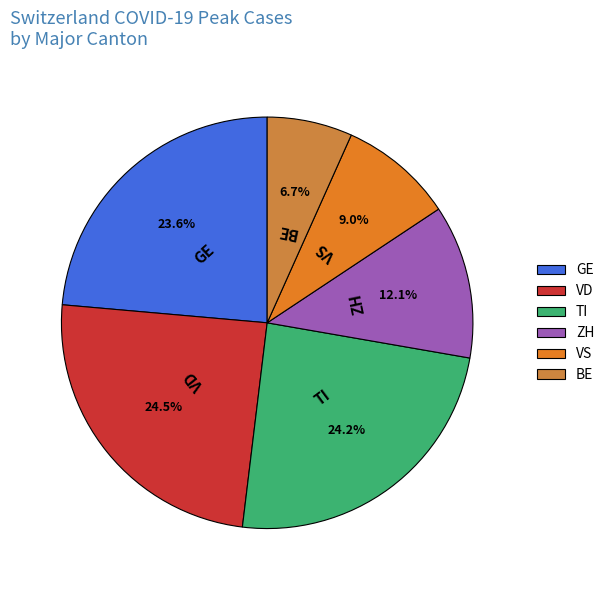

Approximately how many times larger is the value at GE compared to VS?

2.6